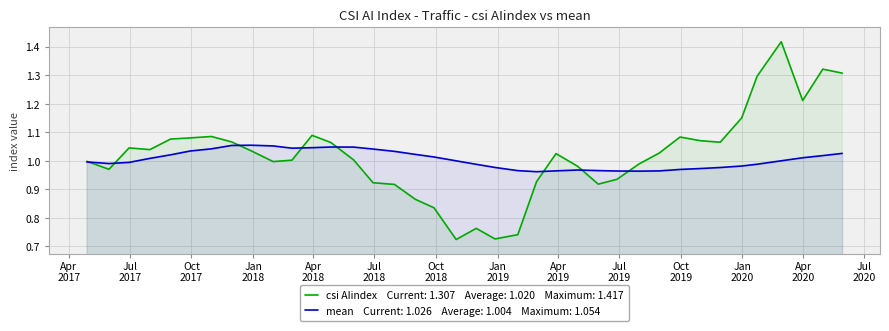

Is the value of mean at 24 greater than the value of csi AIindex at 28?

No